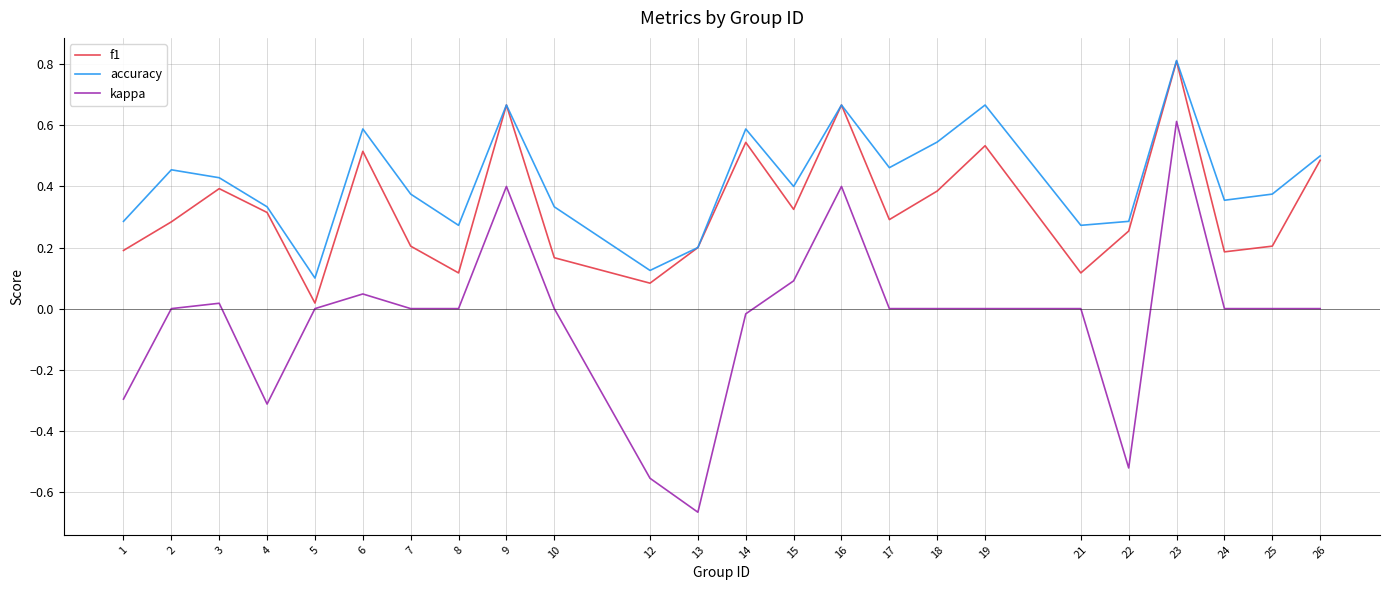

Rank the series at 8 from lowest to highest value.

kappa, f1, accuracy